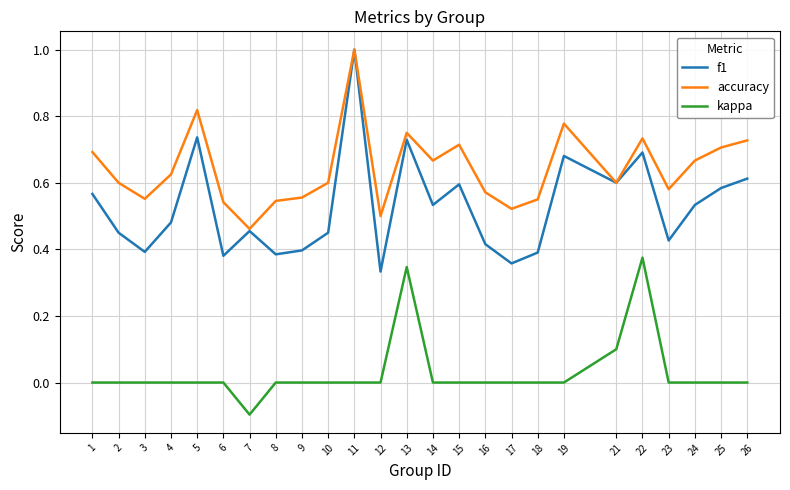

How many interior local valleys does the accuracy series have?

7